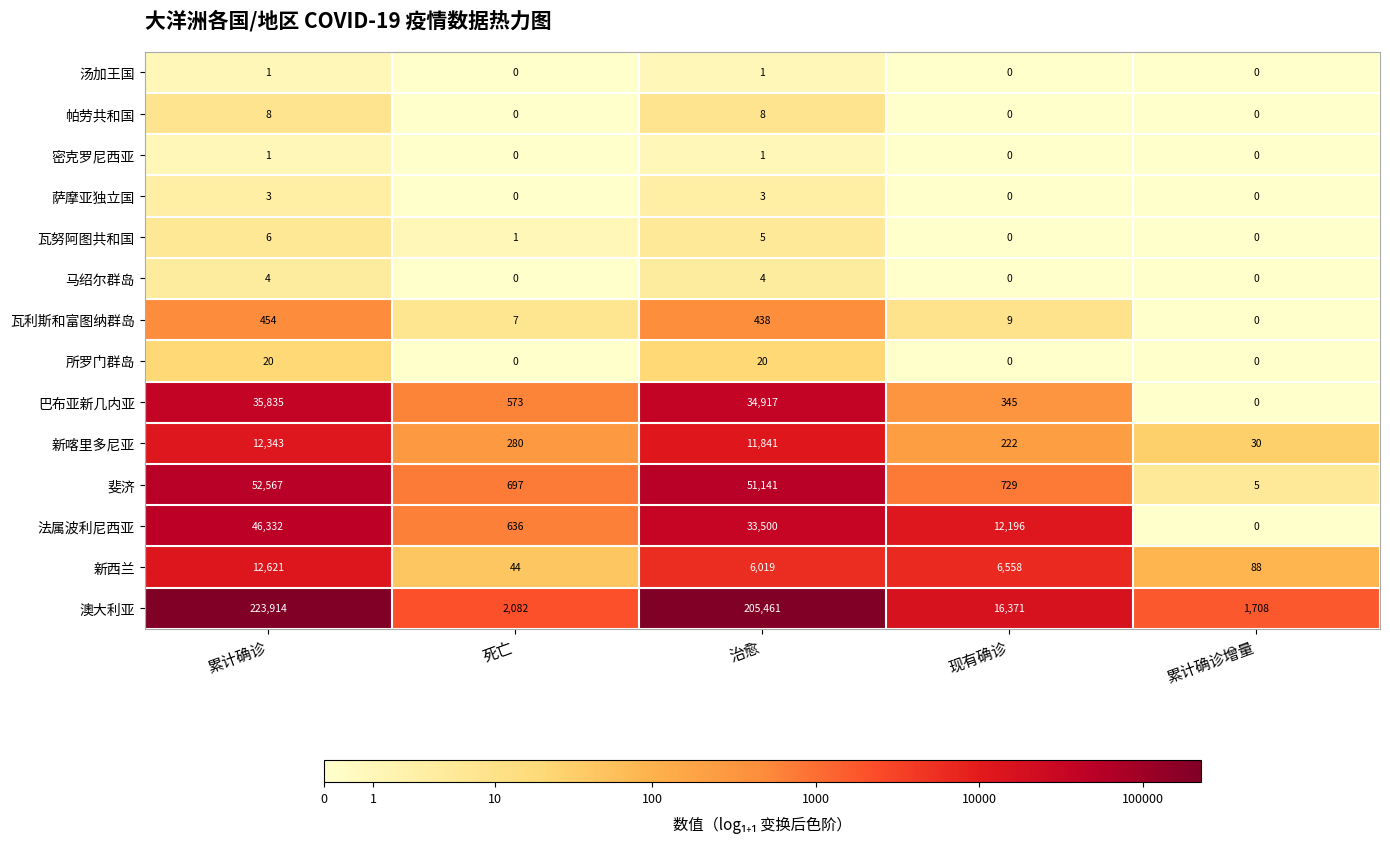

Which series changed the most between 现有确诊 and 累计确诊增量?

澳大利亚